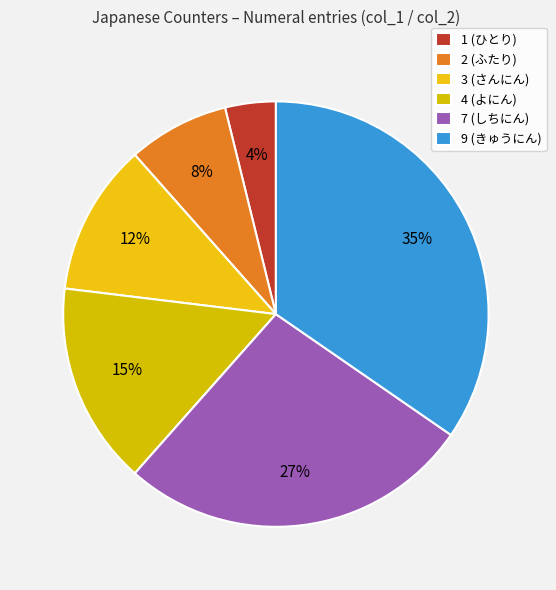

Which slice is the smallest?

1 (ひとり)